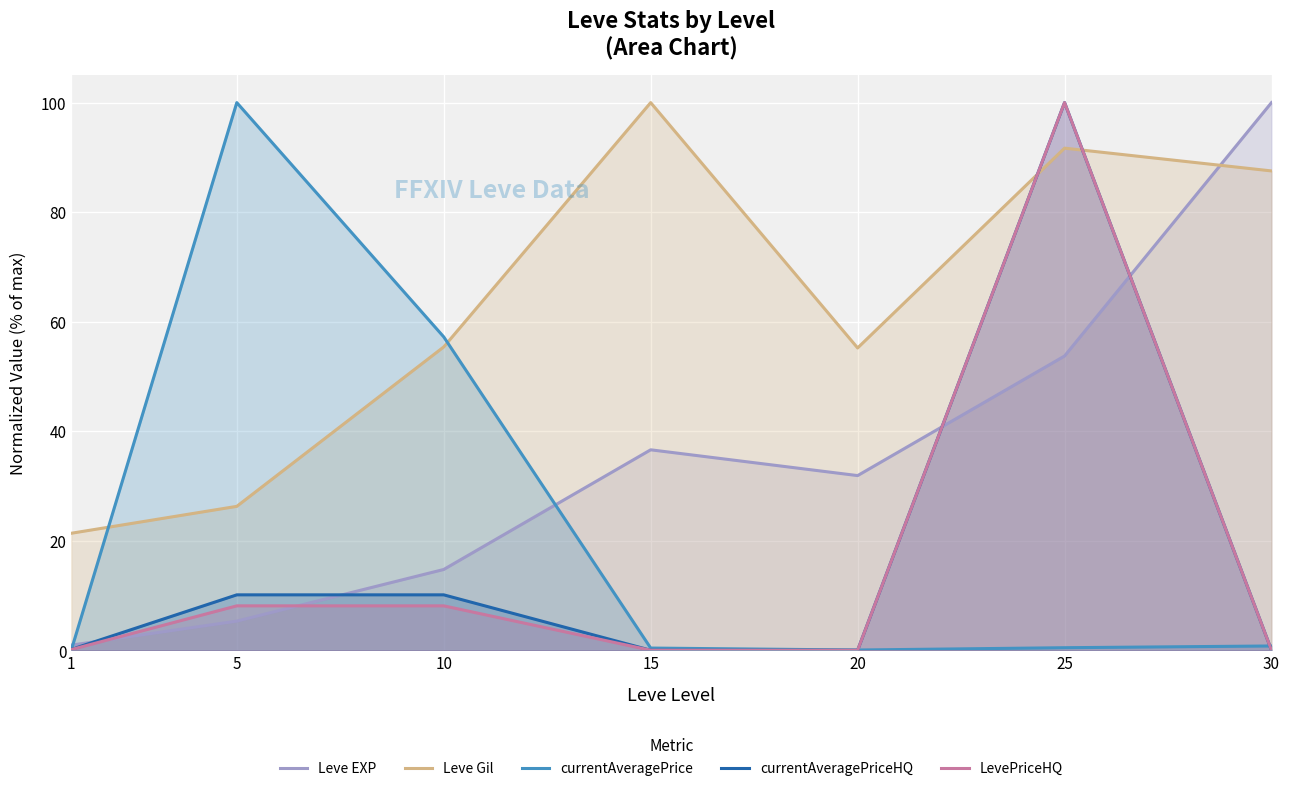

What is the greatest value displayed?

100.0